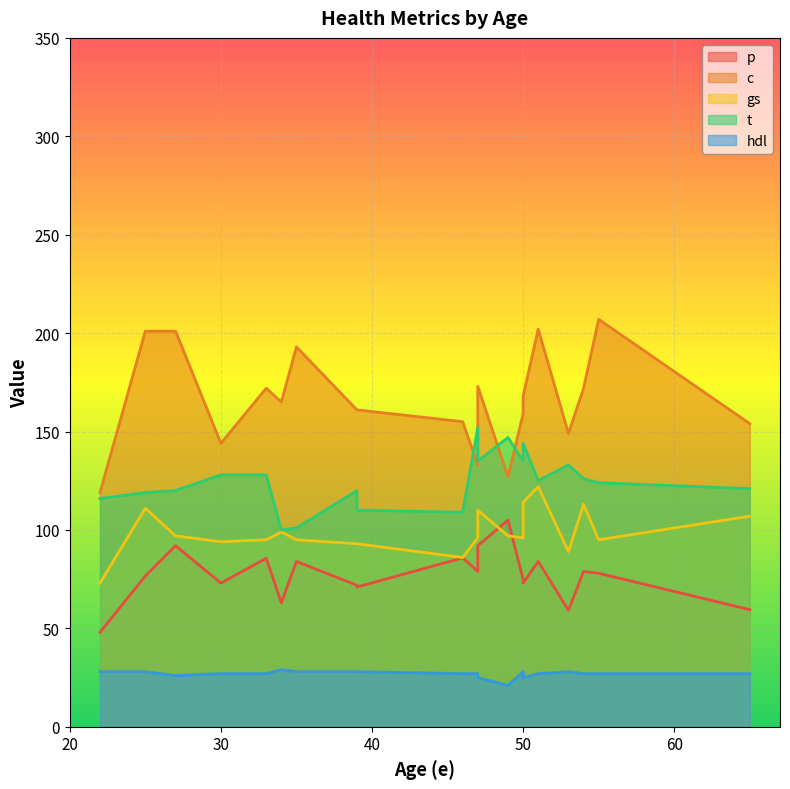

True or false: c and hdl intersect in this chart.

False